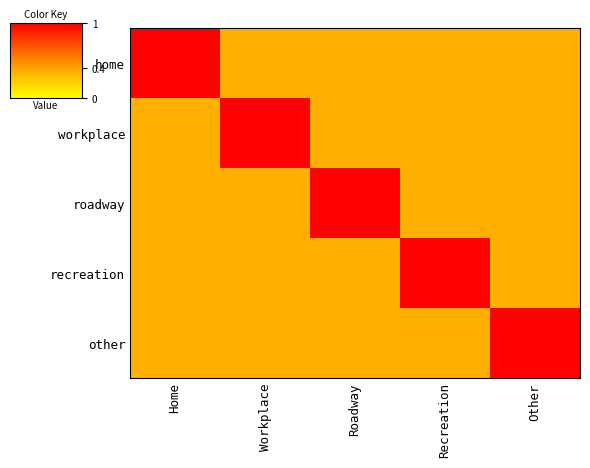

At Workplace, list the series in order from largest to smallest.

workplace, home, roadway, recreation, other